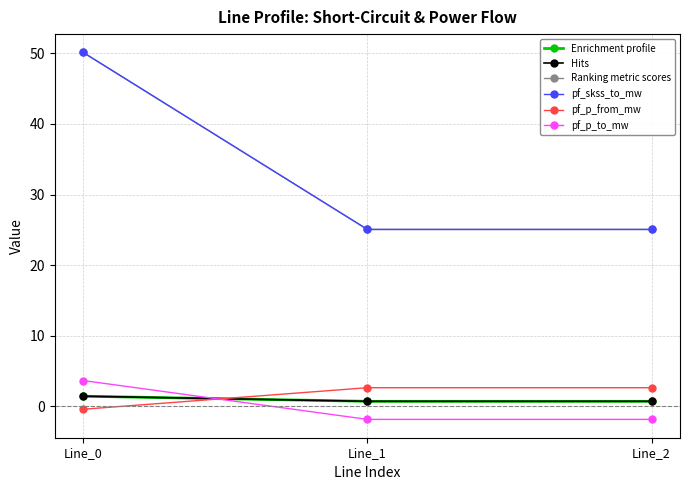

Is this an area chart (filled region under the line)?

No